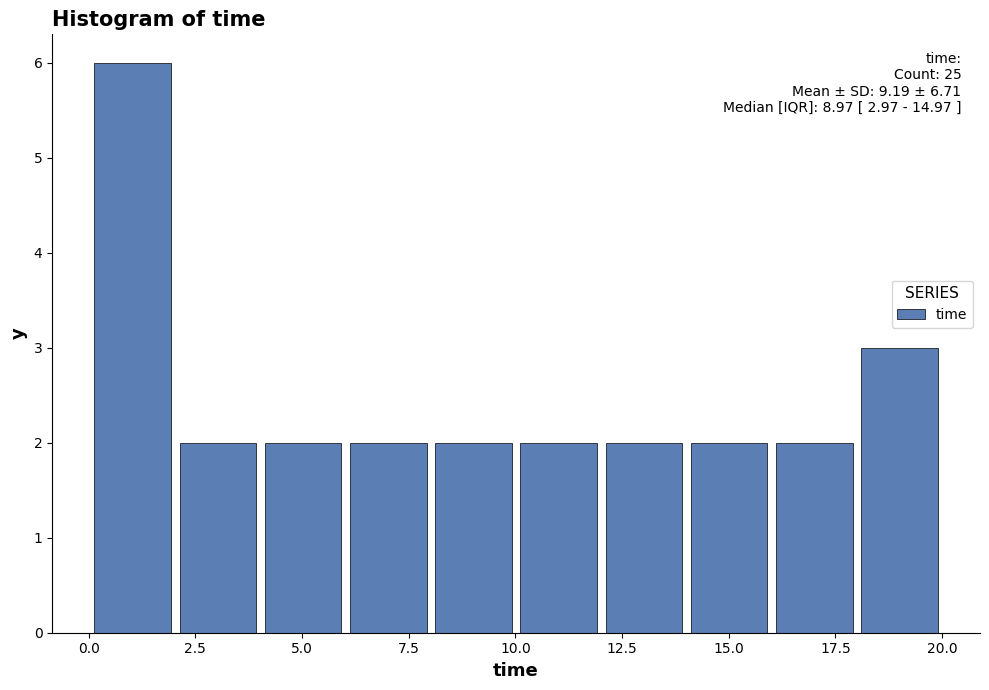

Read against the x-axis, roughly where is the centre of the tallest bar?

1.0